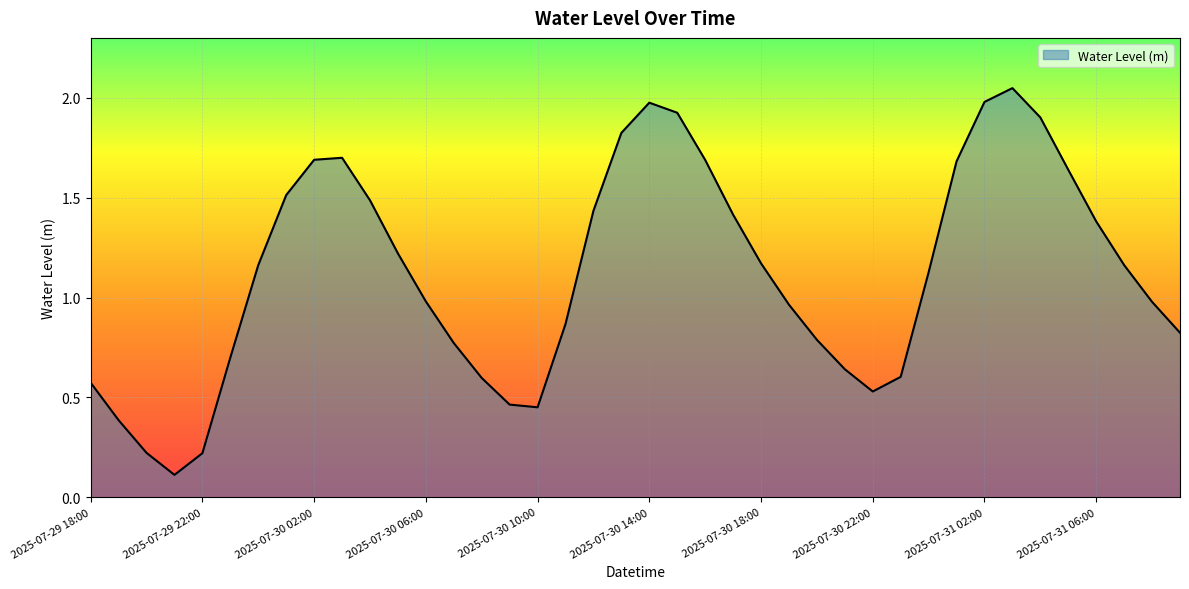

What is the average value?

1.1